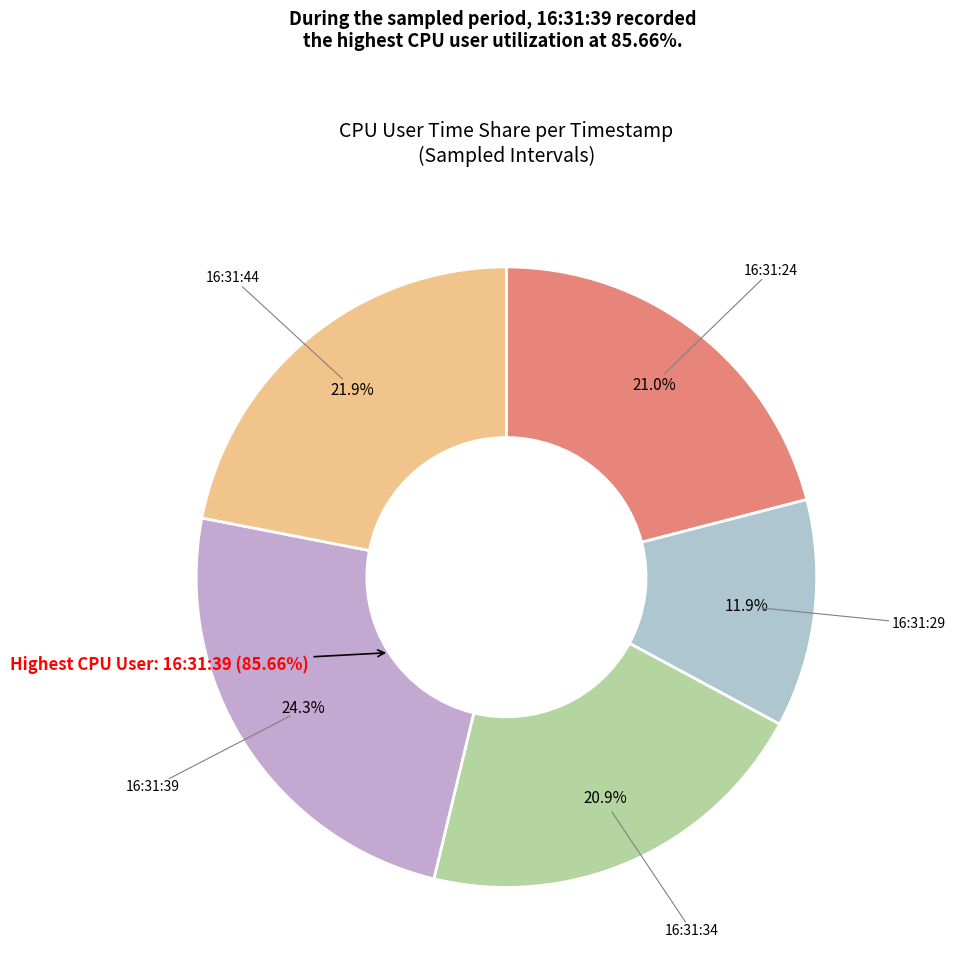

What is the total percentage of 16:31:34 and 16:31:39?

45.2%